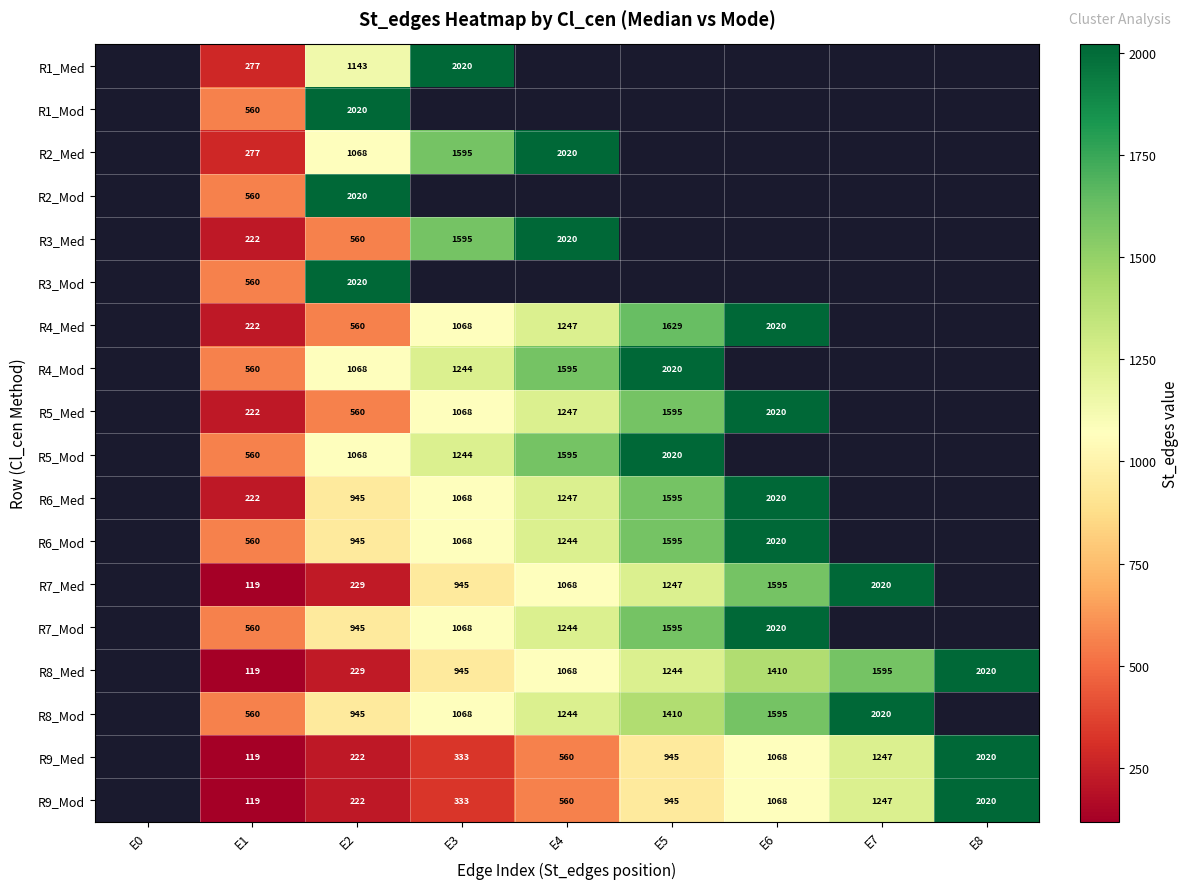

The value of R4_Mod at E1 is 851. True or false?

False